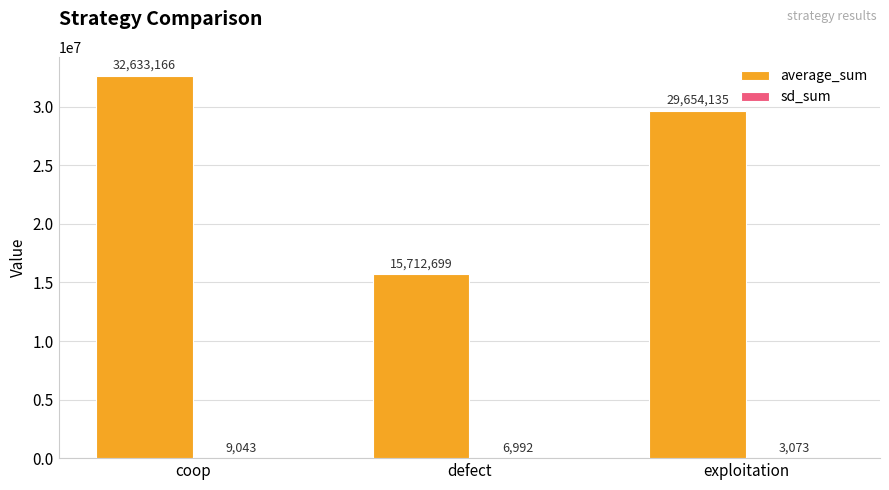

Is it true that average_sum equals 29654135 at exploitation?

True